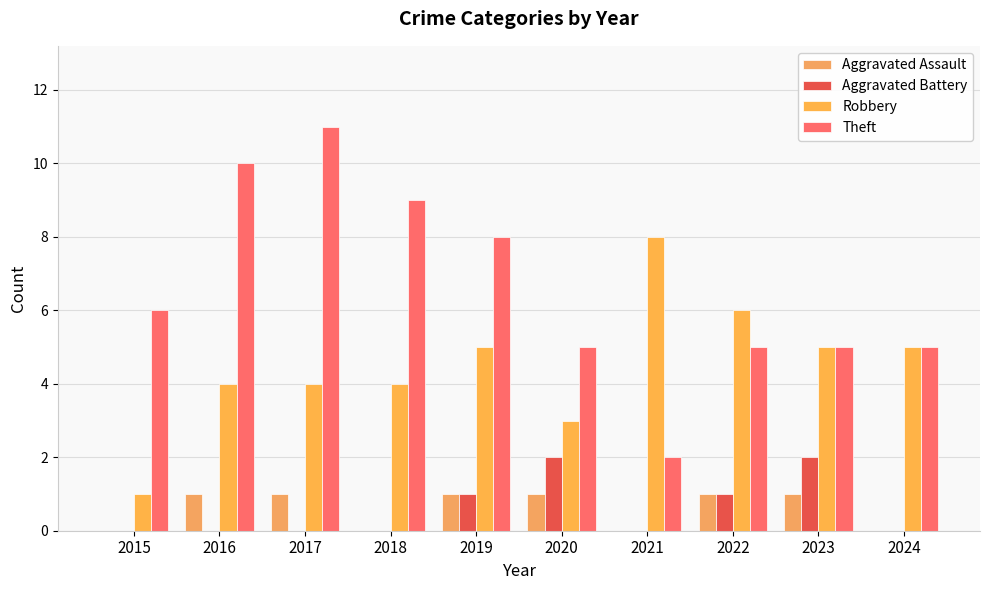

Is it true that Robbery equals 2 at 2023?

False